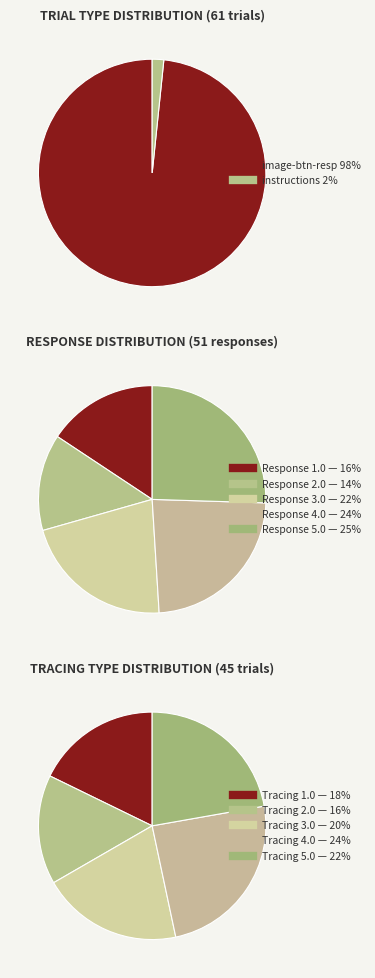

To the nearest percent, what is the combined percentage of image-button-response and instructions?

100%